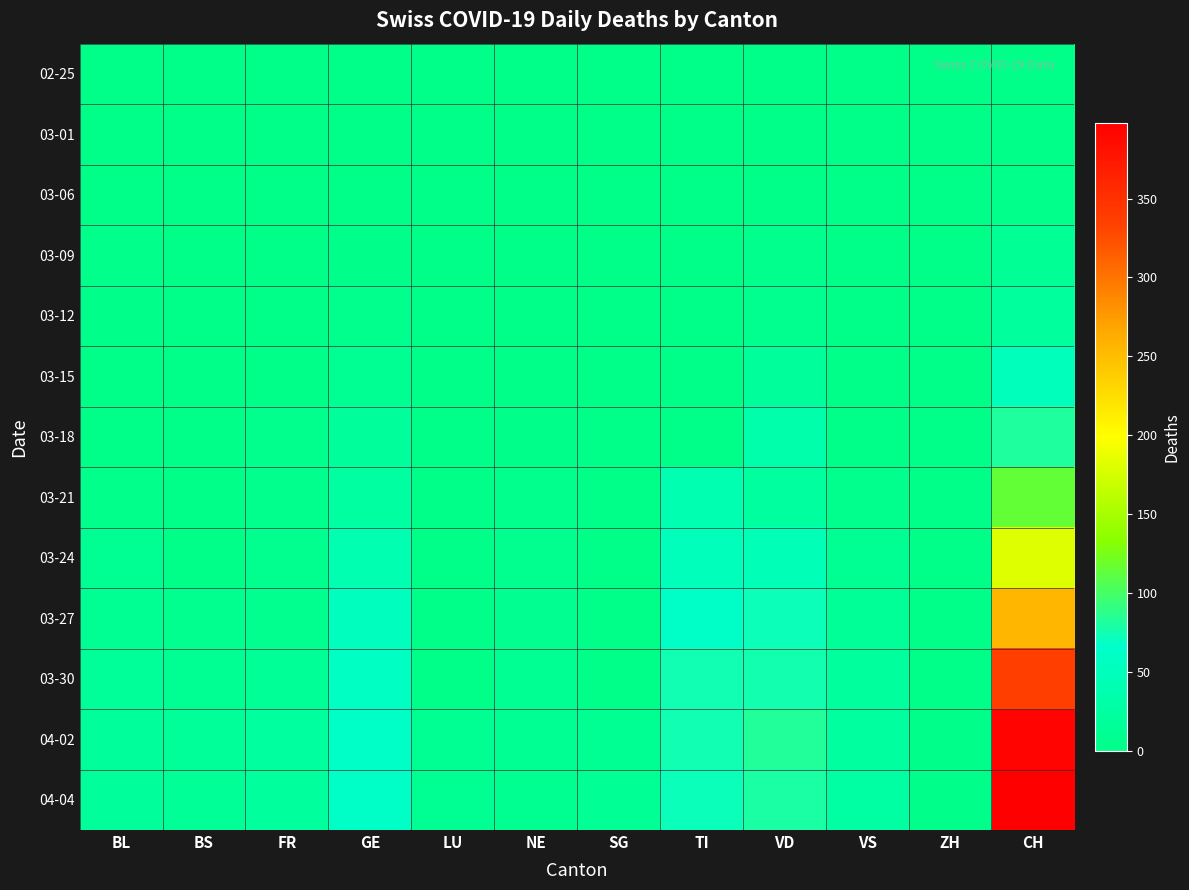

How many distinct data groups are displayed?

13